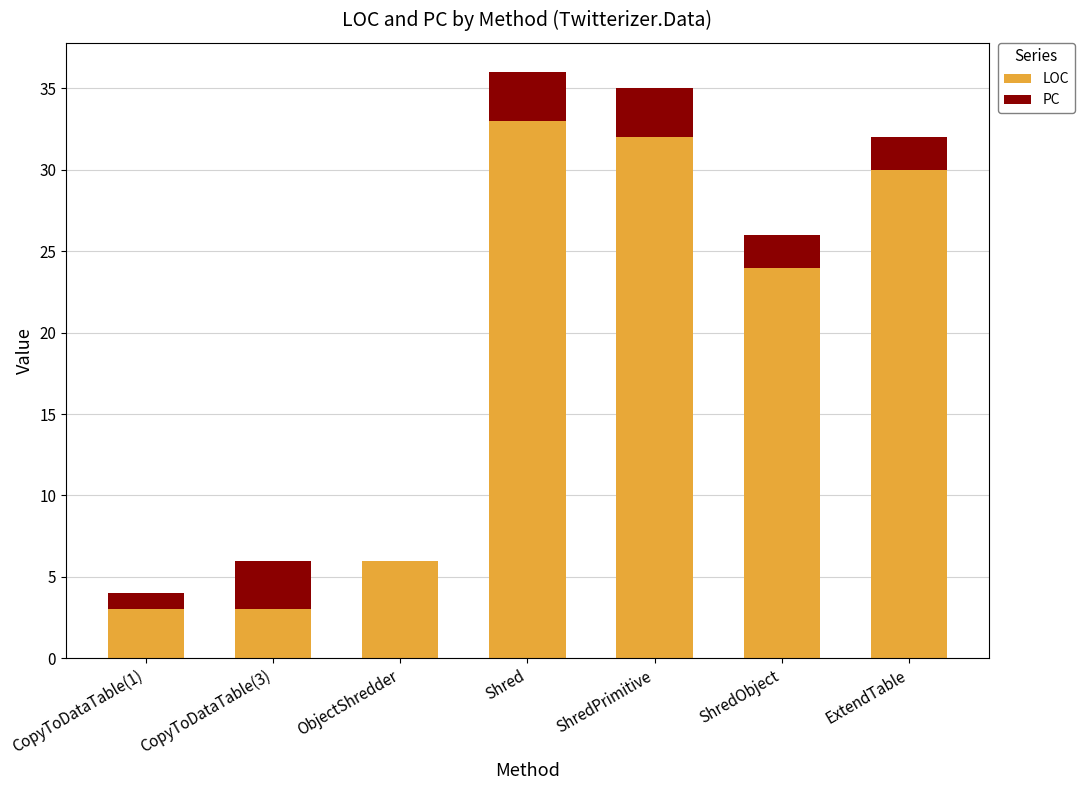

Are the bars grouped side by side (vs. stacked)?

No